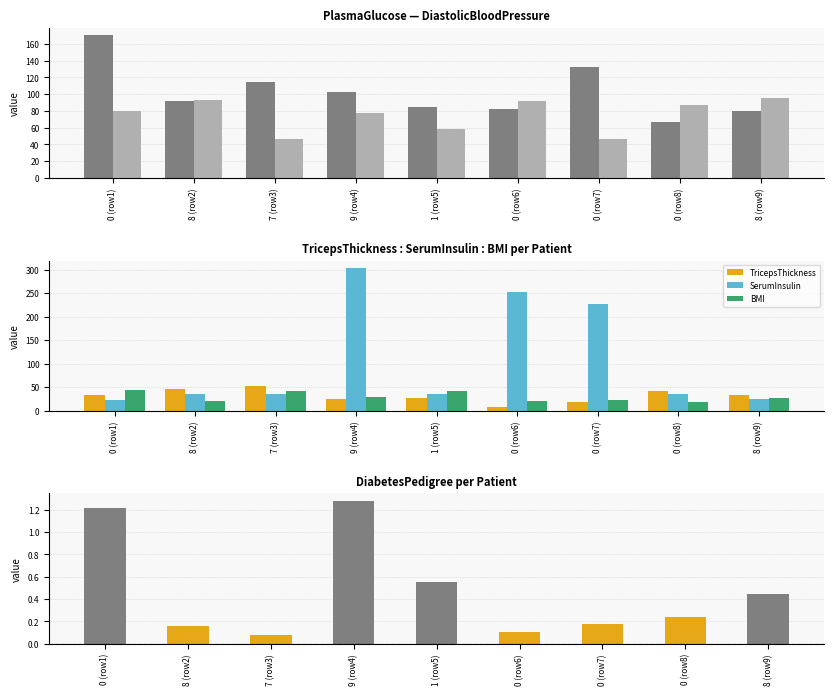

Is it true that BMI equals 41.5 at 7 (row3)?

True